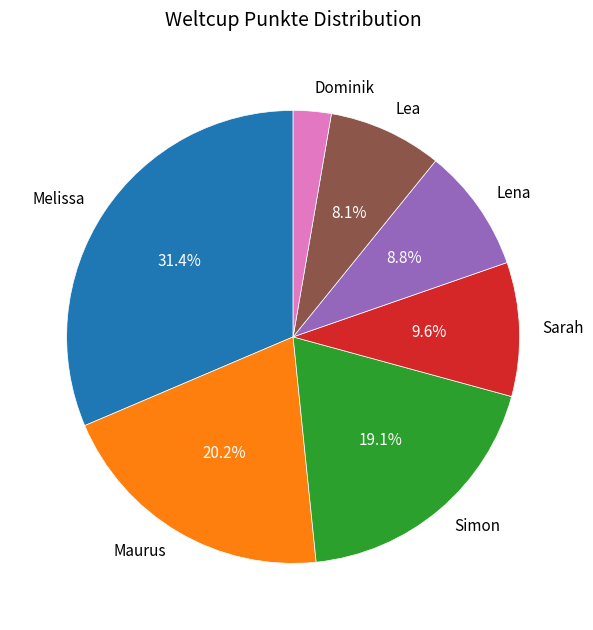

What is the largest slice in the pie chart?

Melissa